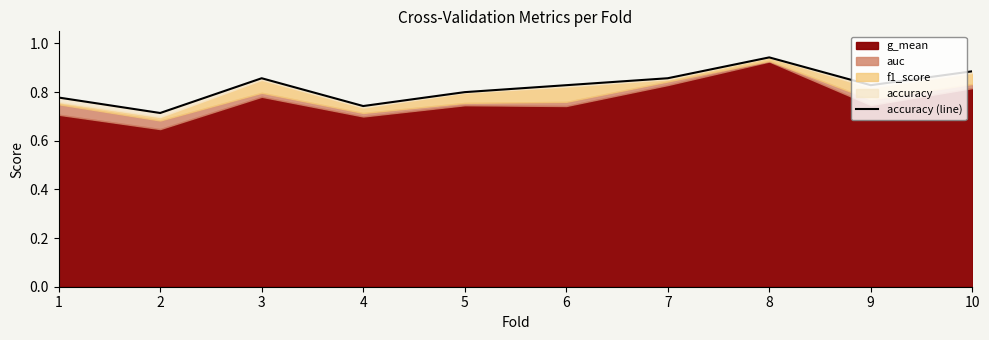

Reading left to right, what are all the values shown in this chart?

0.8	0.7	0.9	0.7	0.8	0.8	0.9	0.9	0.8	0.9